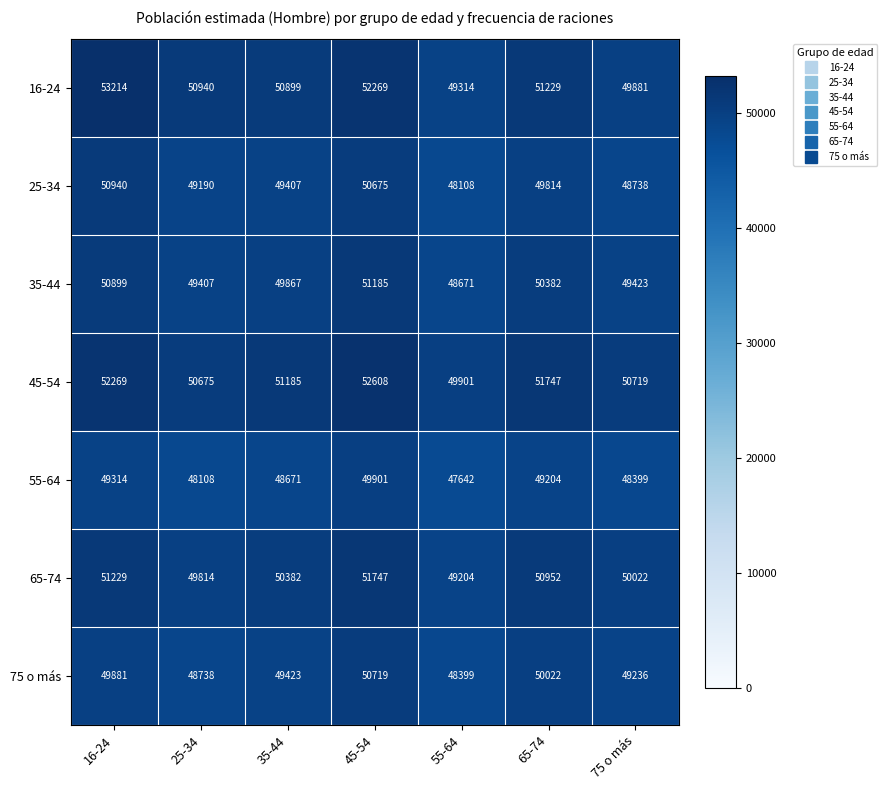

Which series changed the most between 16-24 and 55-64?

16-24